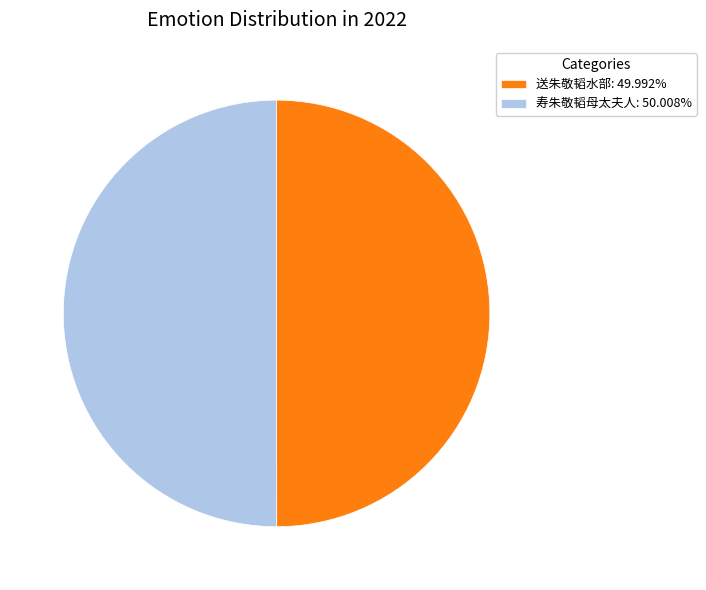

Combined, do 寿朱敬韬母太夫人: 50.008% and 送朱敬韬水部: 49.992% account for over 50%?

Yes